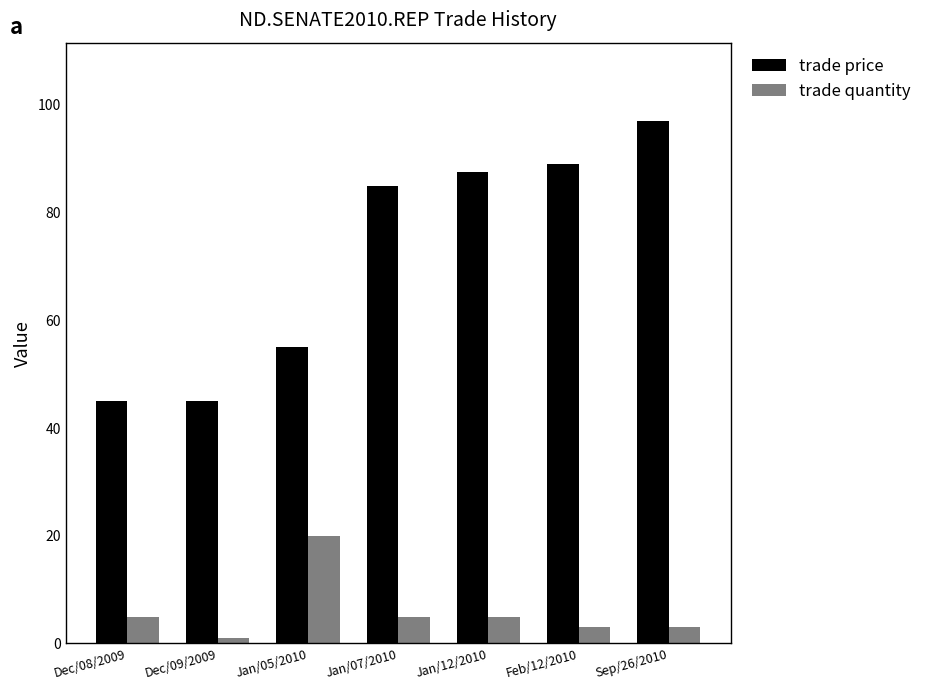

List the series in order of their peak value, highest first.

trade price, trade quantity